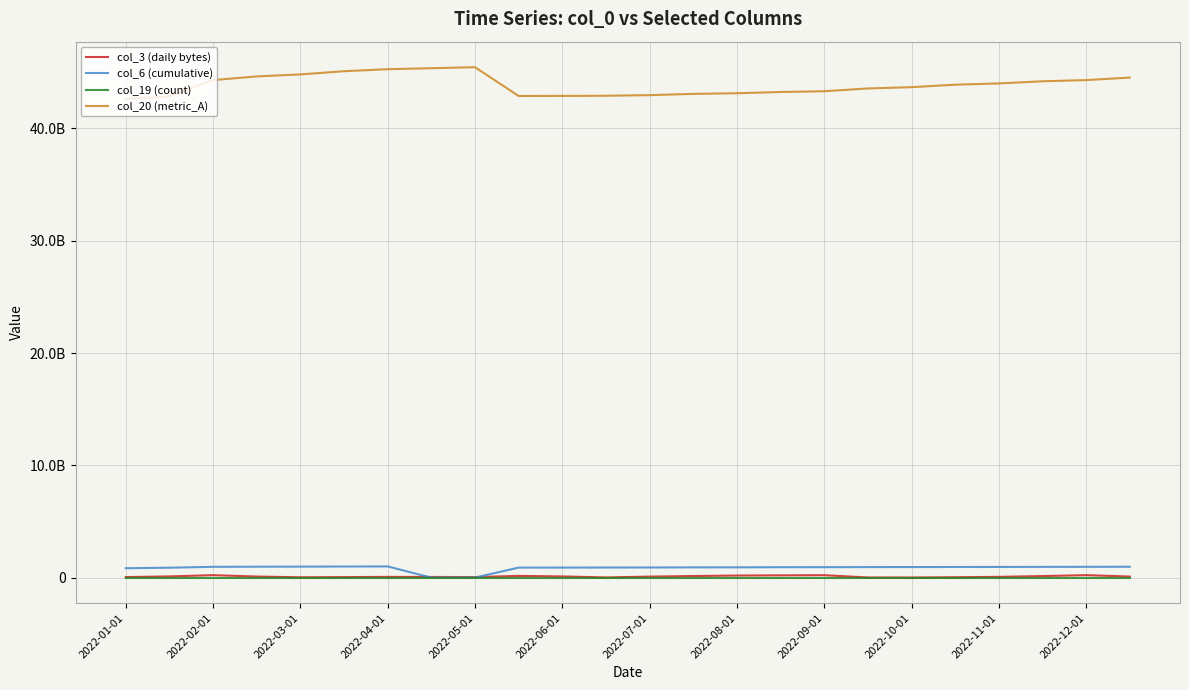

How many interior local peaks does the col_20 (metric_A) series have?

1